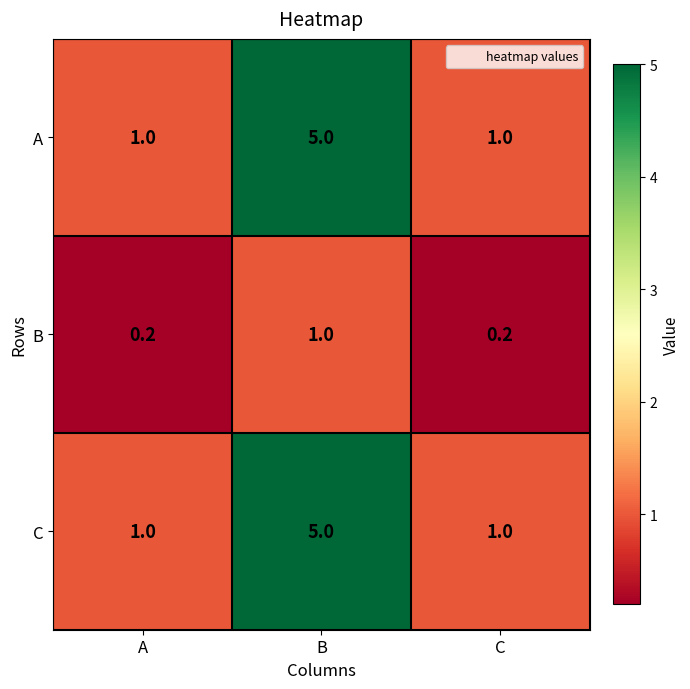

Count the number of data series in this chart.

3